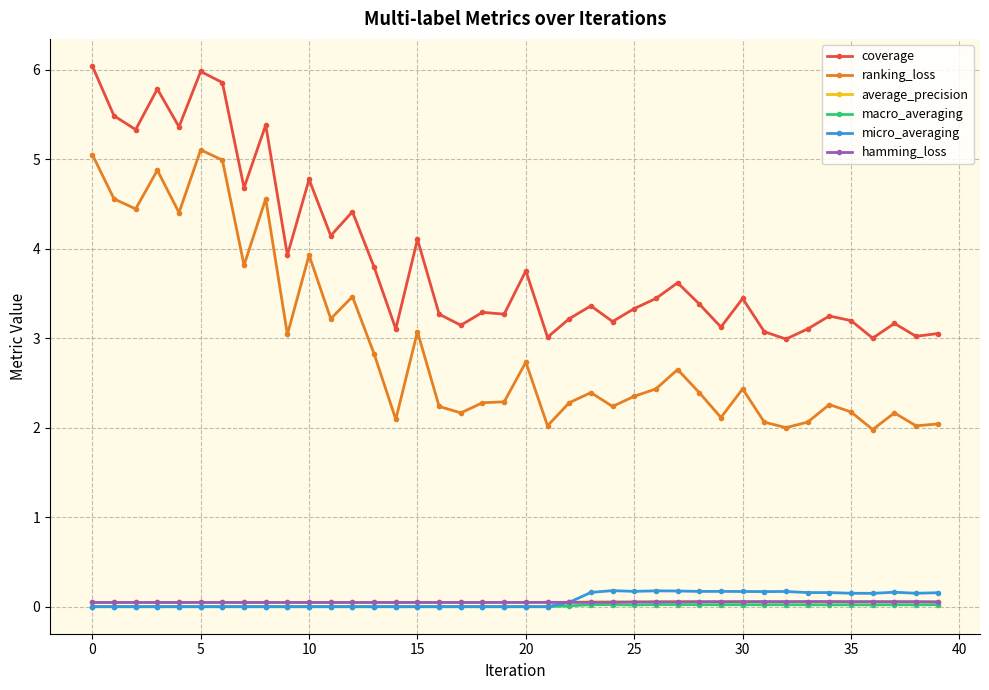

At how many categories does at least one series exceed 1?

40